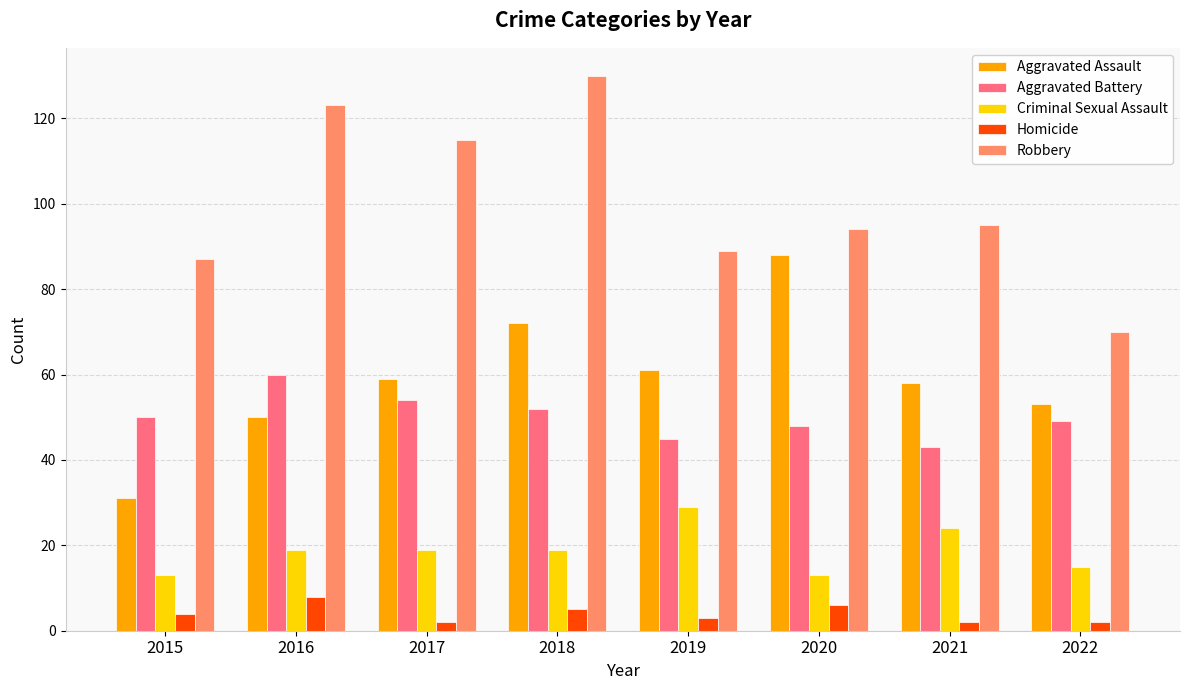

Is it true that Aggravated Battery equals 21 at 2020?

False